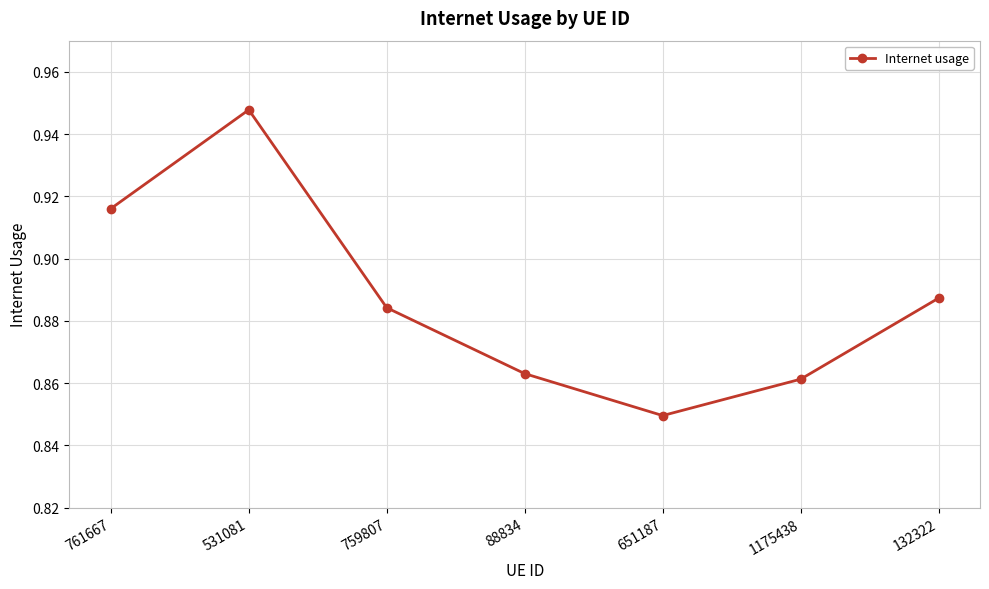

At which category does the chart reach its minimum across all series?

651187